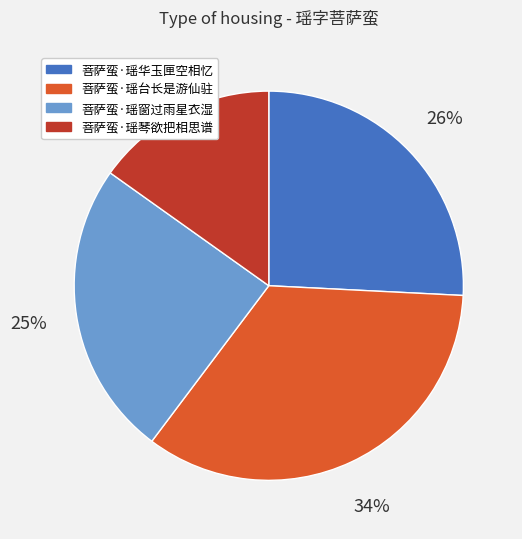

How many slices are in this pie chart?

4